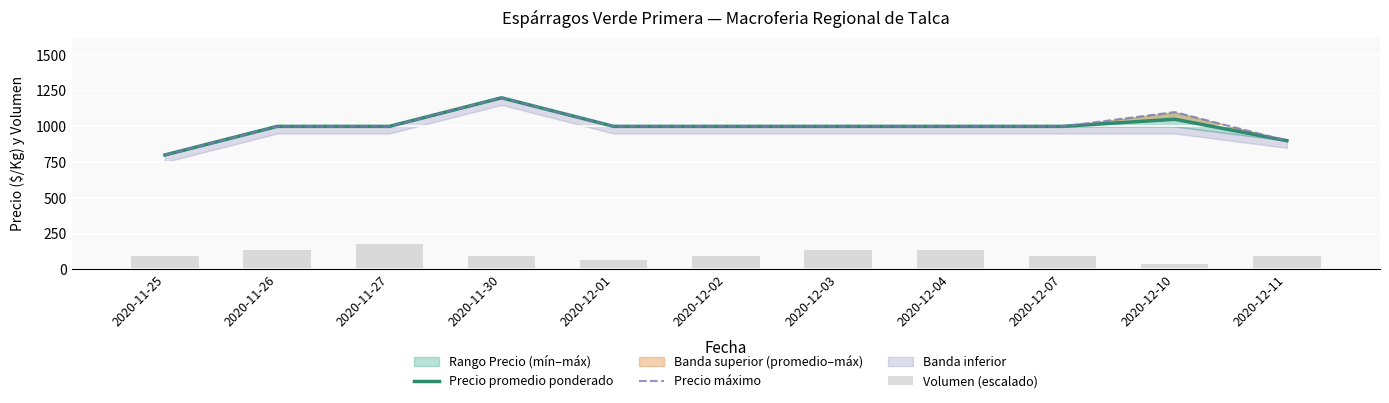

Which has a higher value, 2020-11-26 or 2020-11-25?

2020-11-26